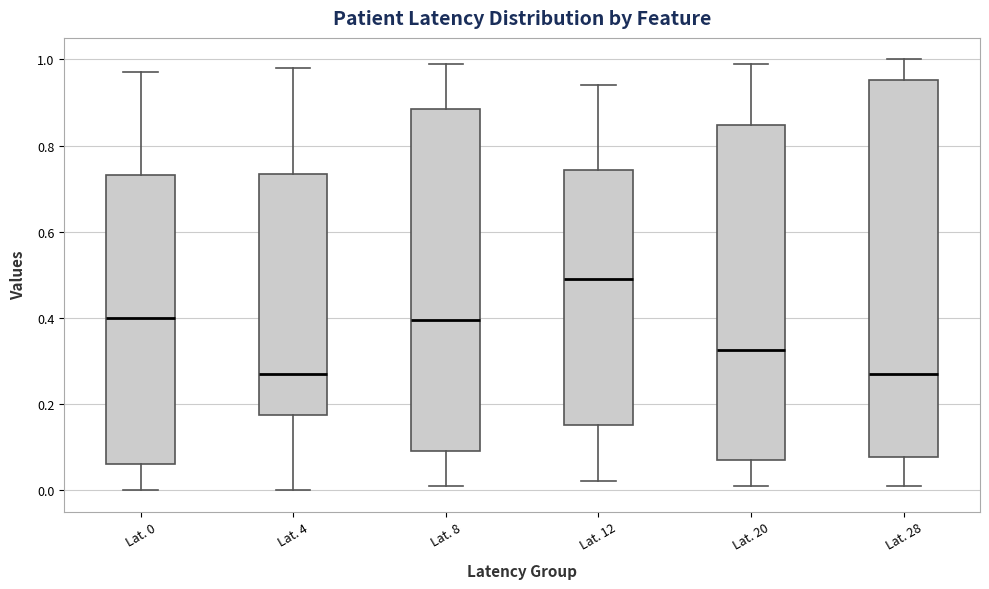

Reading left to right, transcribe this box plot: for each box, give where its median line is, the range the box spans, and where its two whiskers end, as read against the y-axis. The values are not printed on the chart, so give them approximately, as read against the axis.

Lat. 0: median 0.40, box 0.06 to 0.74, whiskers 0.00 to 0.98
Lat. 4: median 0.28, box 0.18 to 0.74, whiskers 0.00 to 0.98
Lat. 8: median 0.40, box 0.10 to 0.88, whiskers 0.02 to 1.00
Lat. 12: median 0.50, box 0.16 to 0.74, whiskers 0.02 to 0.94
Lat. 20: median 0.32, box 0.08 to 0.84, whiskers 0.02 to 1.00
Lat. 28: median 0.28, box 0.08 to 0.96, whiskers 0.02 to 1.00